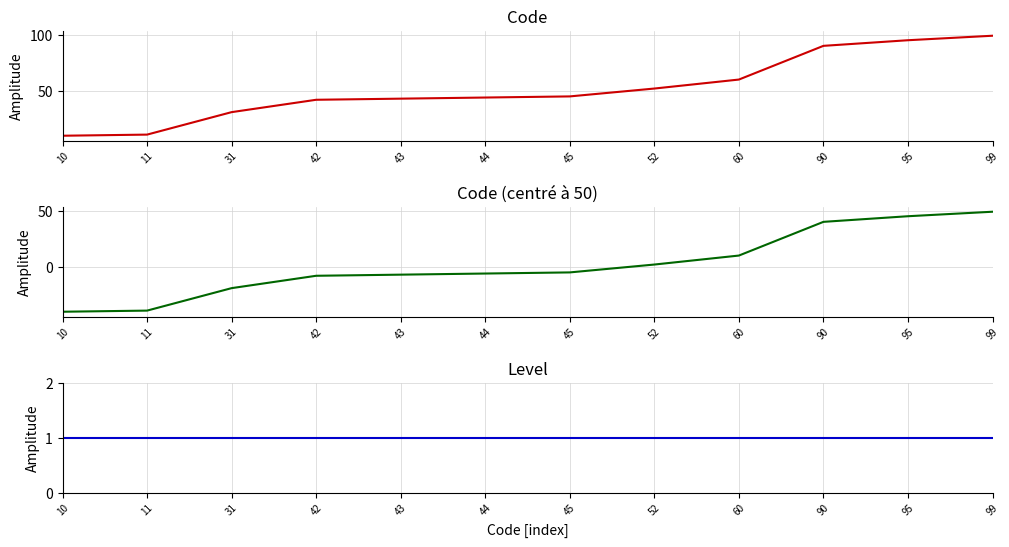

Which series changed the most between 10 and 31?

Code